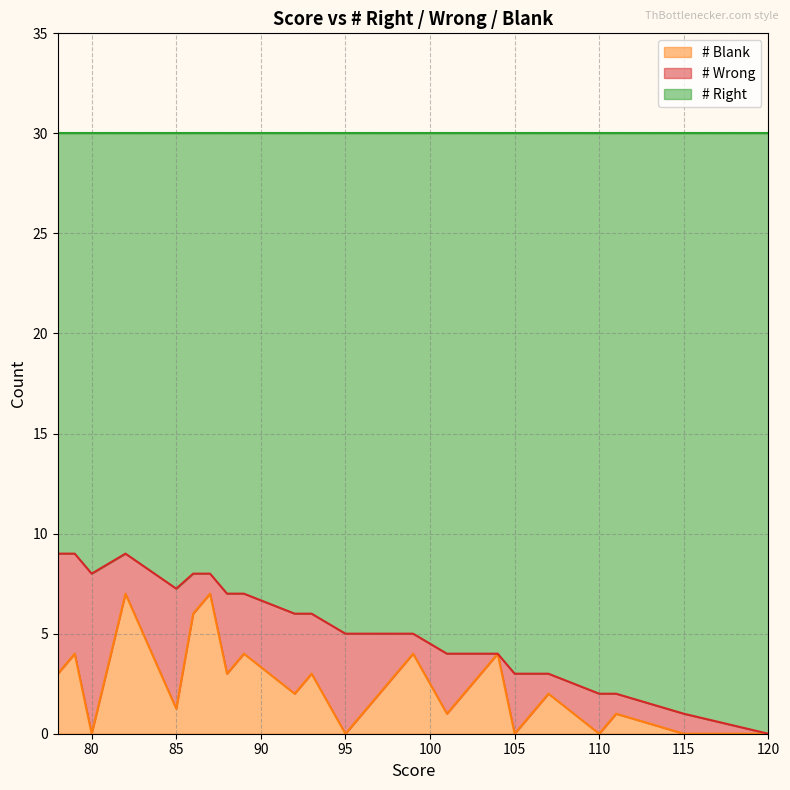

Is it true that # Right equals 15 at 115?

False